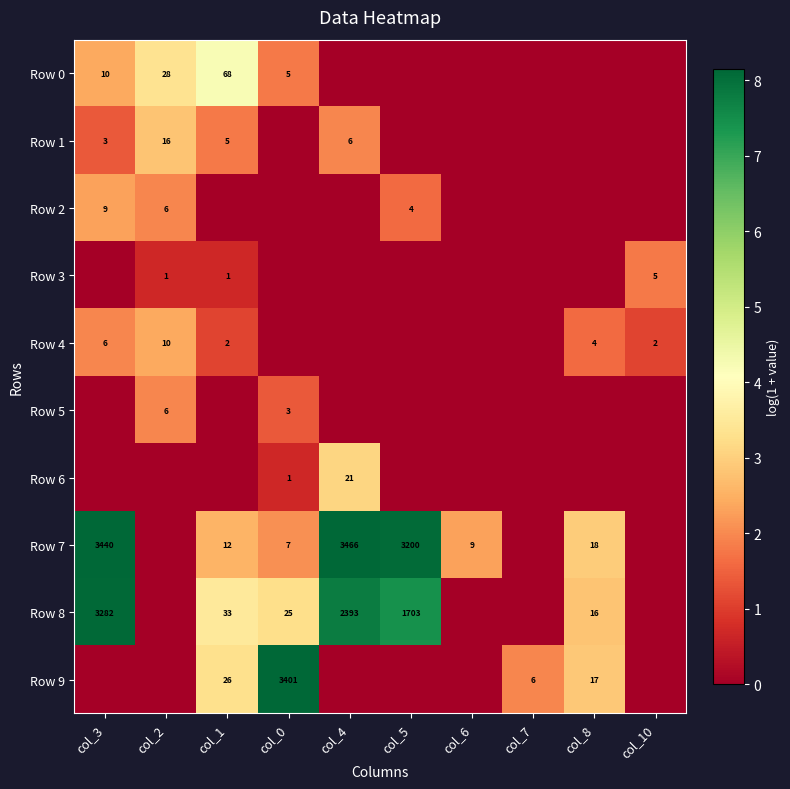

The value of Row 8 at col_8 is 1.7. True or false?

False